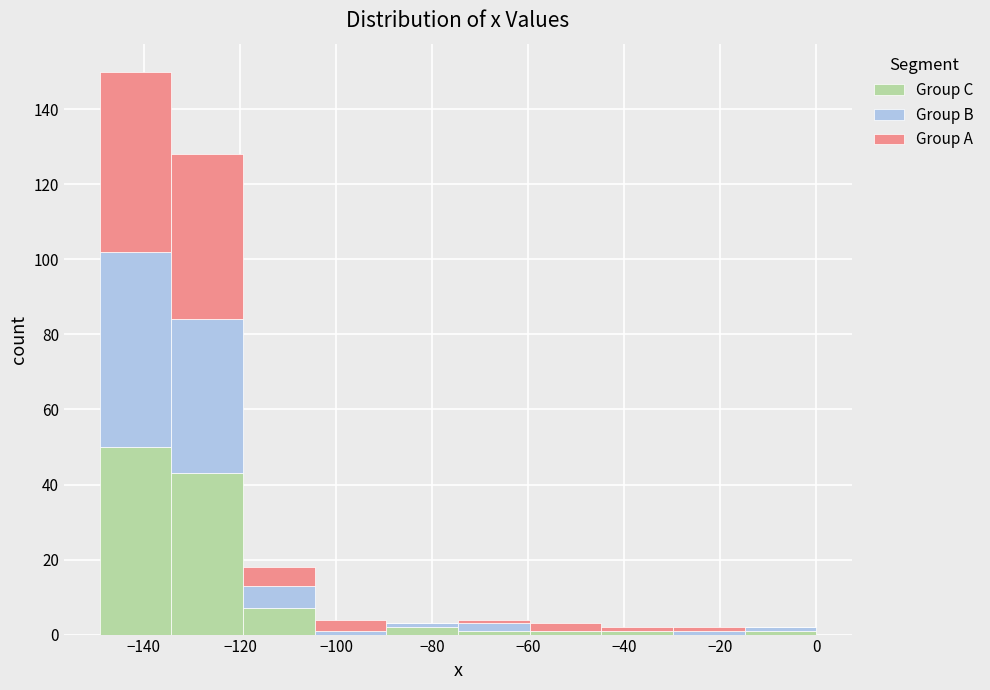

Which range on the x-axis has the tallest stacked bar (by total height)?

-150 to -134